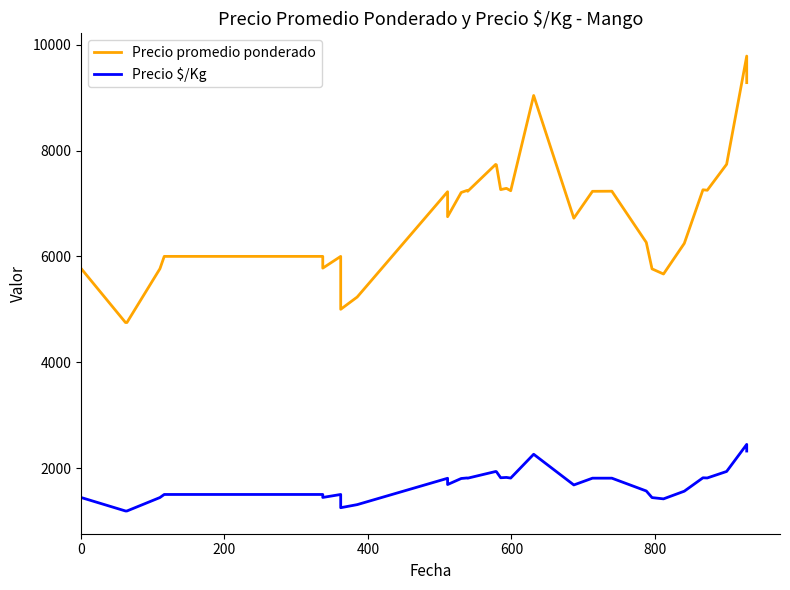

True or false: Precio $/Kg and Precio promedio ponderado intersect in this chart.

False